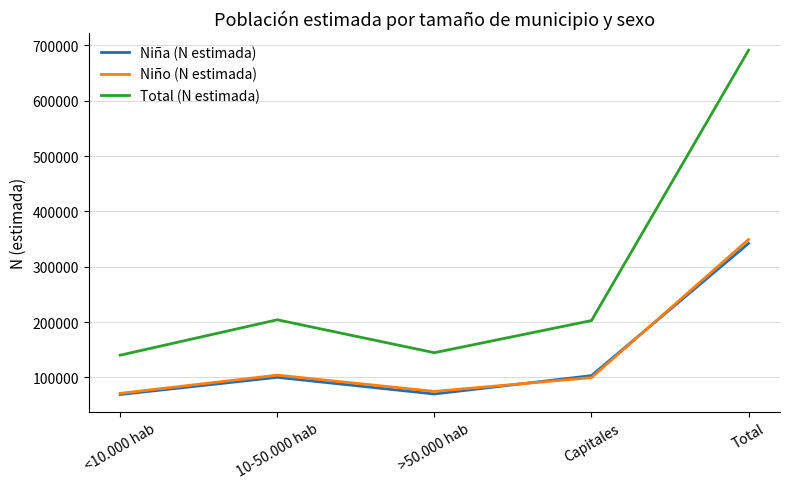

Where does the Niño (N estimada) series first go above 99528?

10-50.000 hab